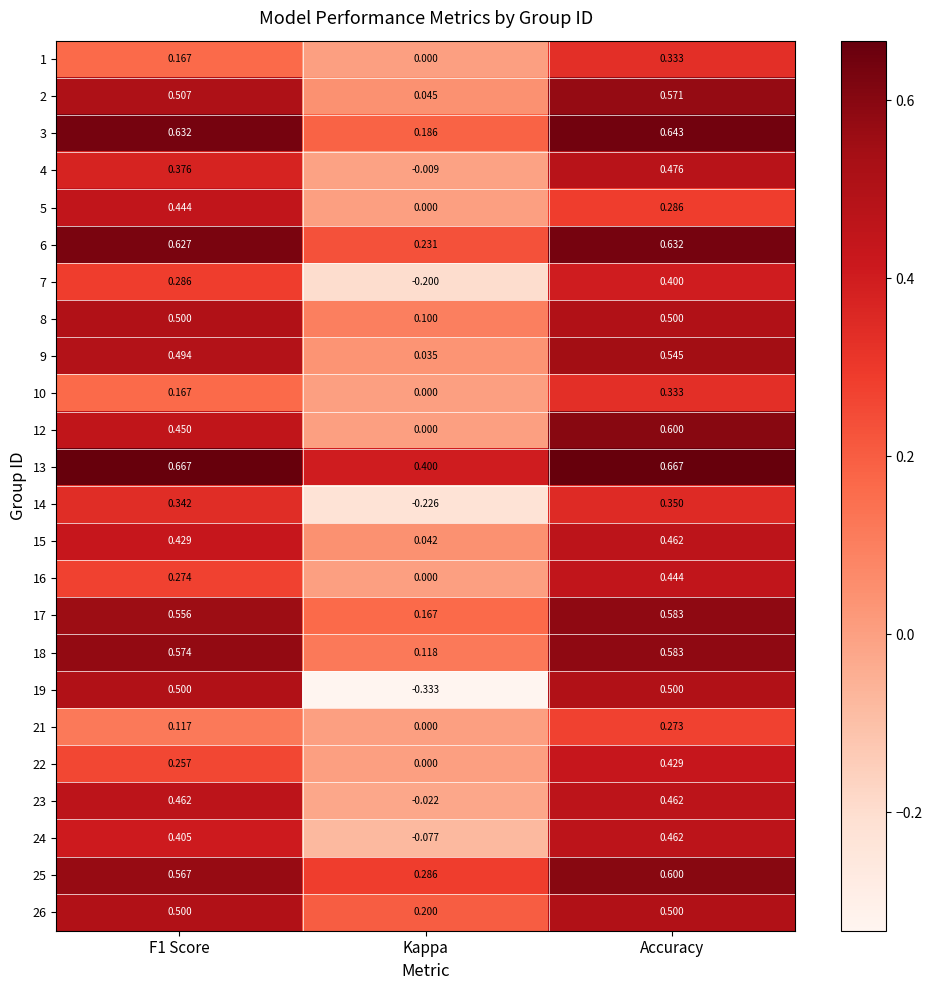

Which category has the lowest value in the 16 series?

Kappa